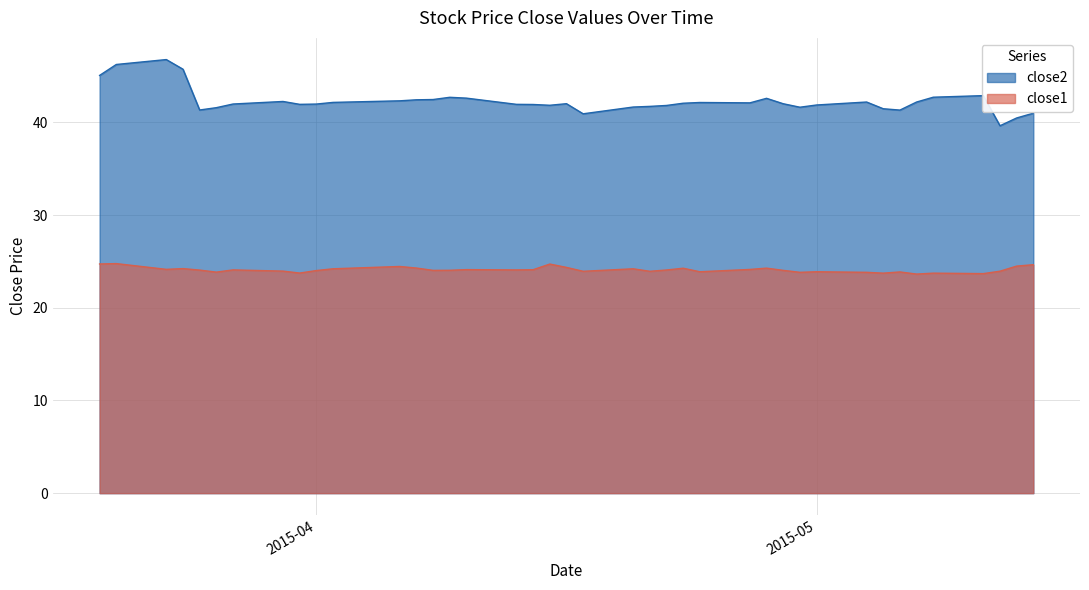

What is the label of the 24th point from the right?

2015-04-13